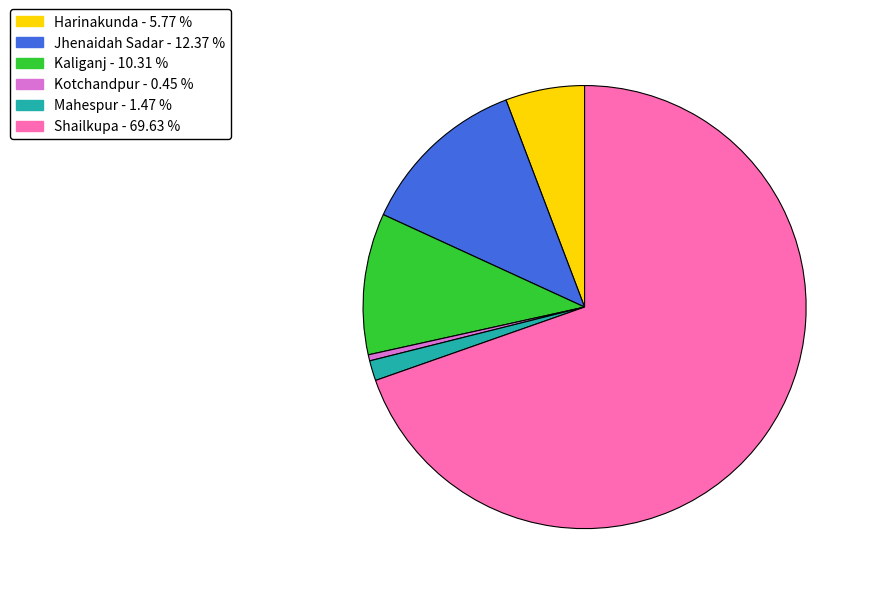

Rank the categories by value from highest to lowest.

Shailkupa, Jhenaidah Sadar, Kaliganj, Harinakunda, Mahespur, Kotchandpur